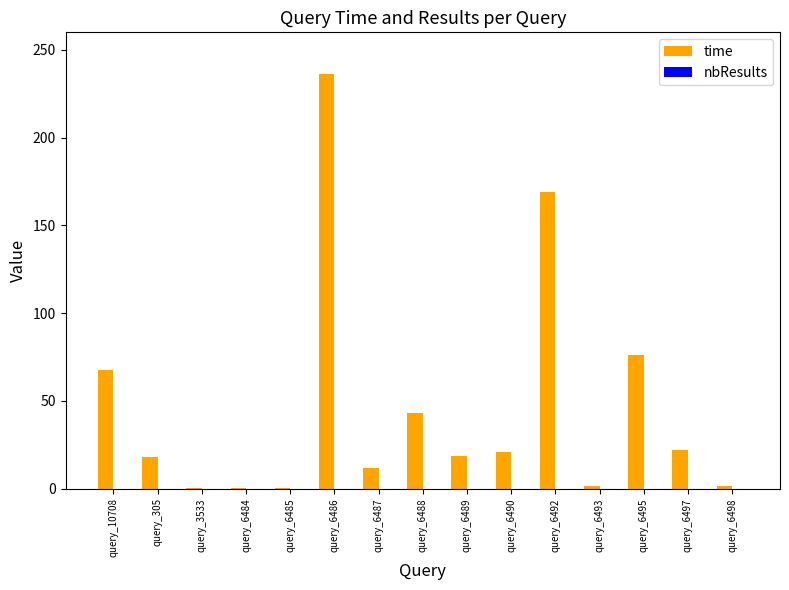

Where is the data nearest to the value 118?

query_6495